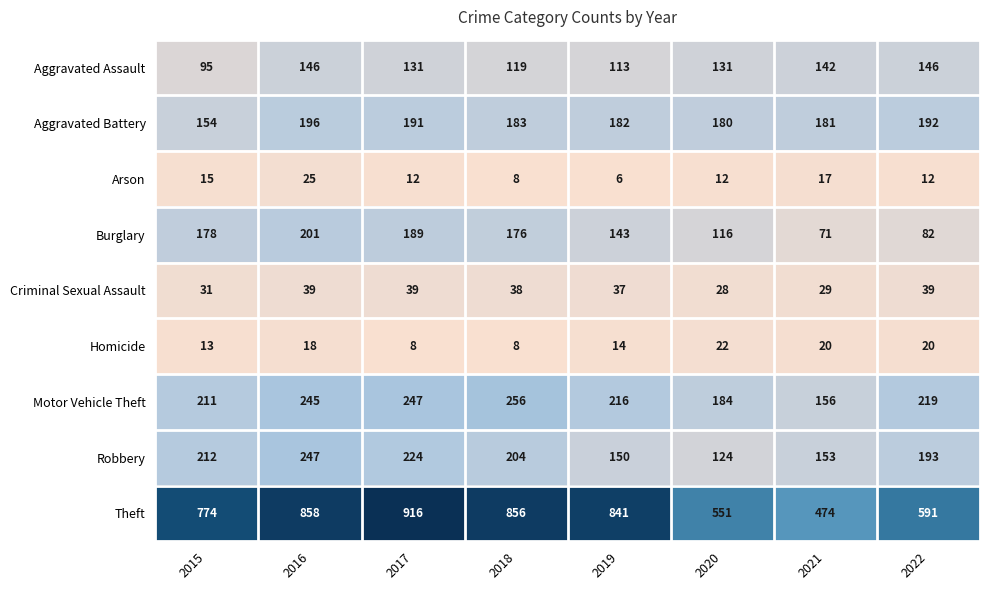

Where does the Aggravated Battery series first go above 183?

2016